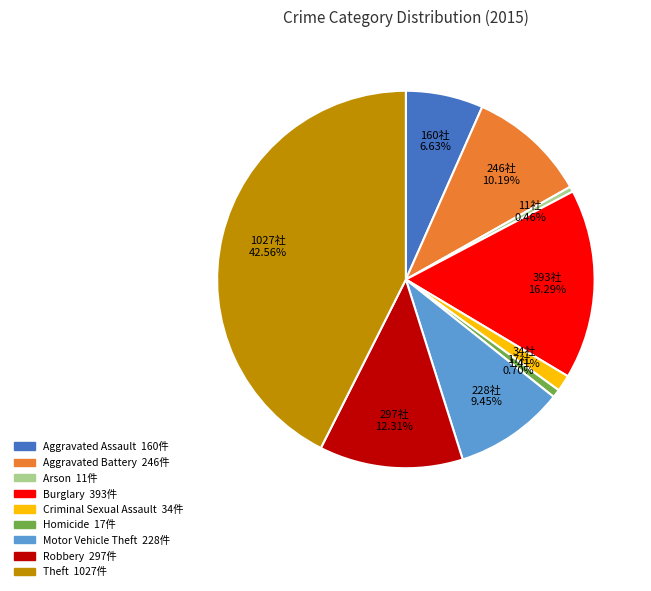

What portion of the pie excludes Aggravated Battery?

89.8%